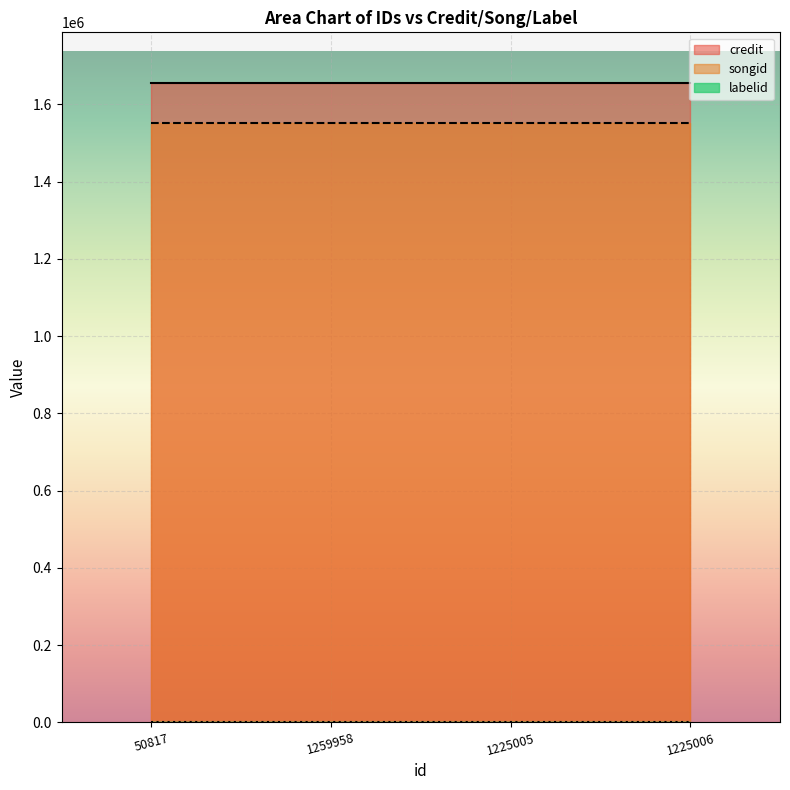

Which series changed the most between 1259958 and 1225006?

credit